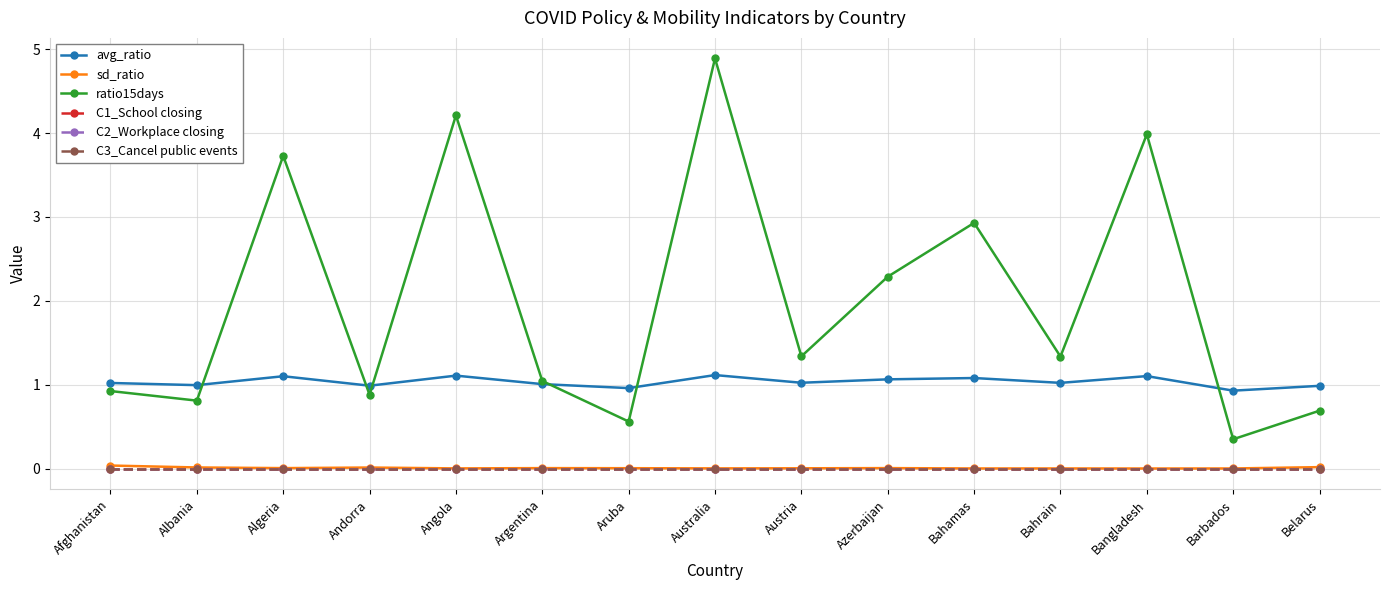

Which category has the lowest value across all series?

Afghanistan